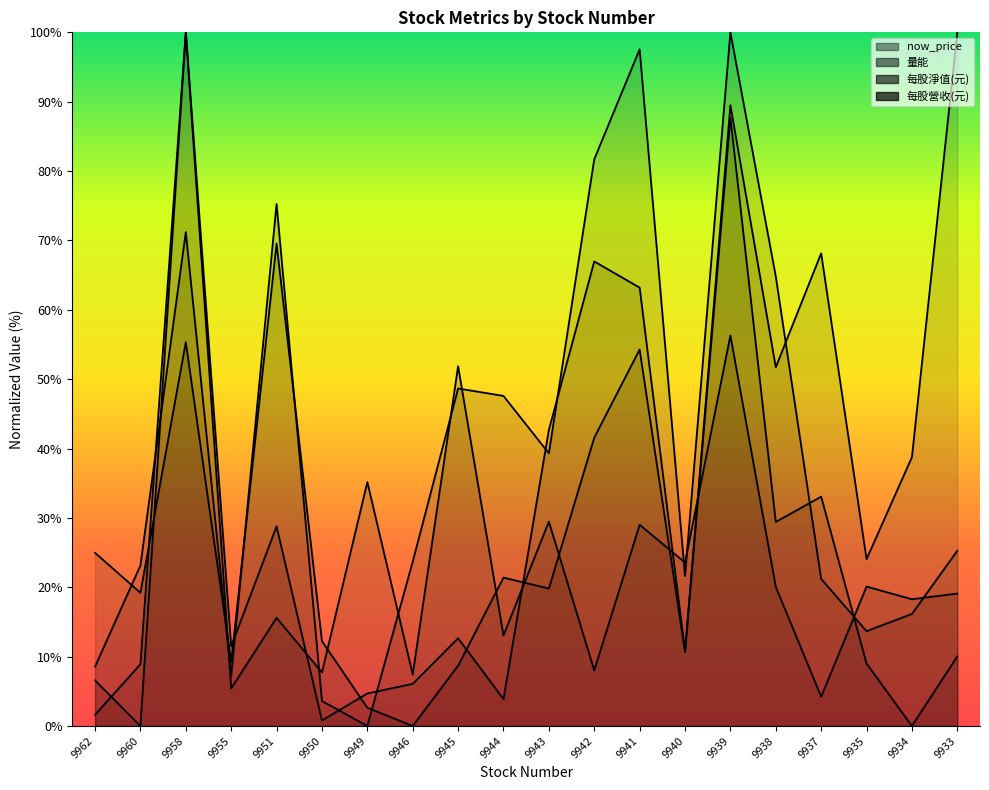

What is the average value of the 每股淨值(元) series?

39.5